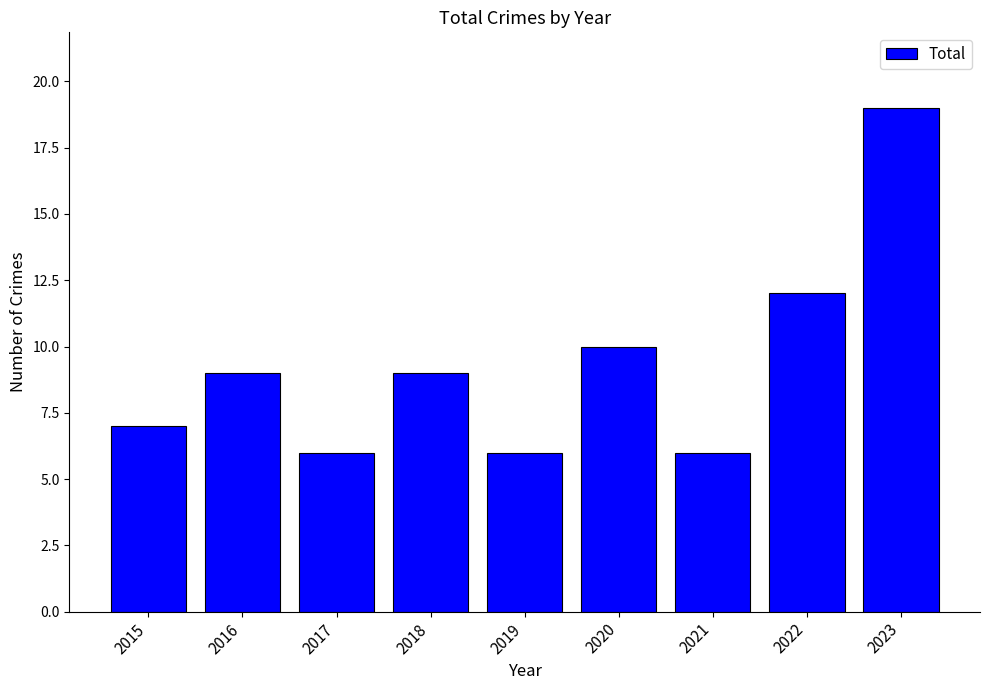

True or false: the data shows 20 at 2022.

False